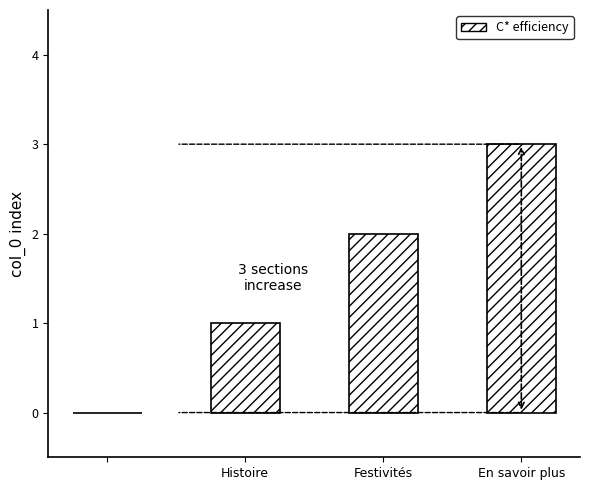

What is the maximum value shown in the chart?

3